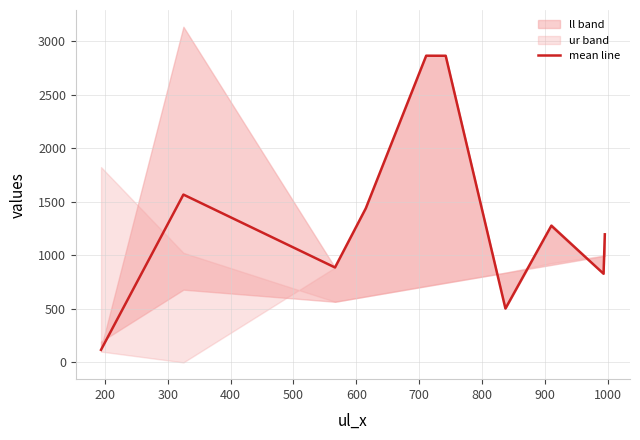

Reading left to right, list all the values displayed in this chart.

117.0	1566.5	886.0	1438.5	2863.0	2862.5	502.5	1276.0	827.5	1195.5